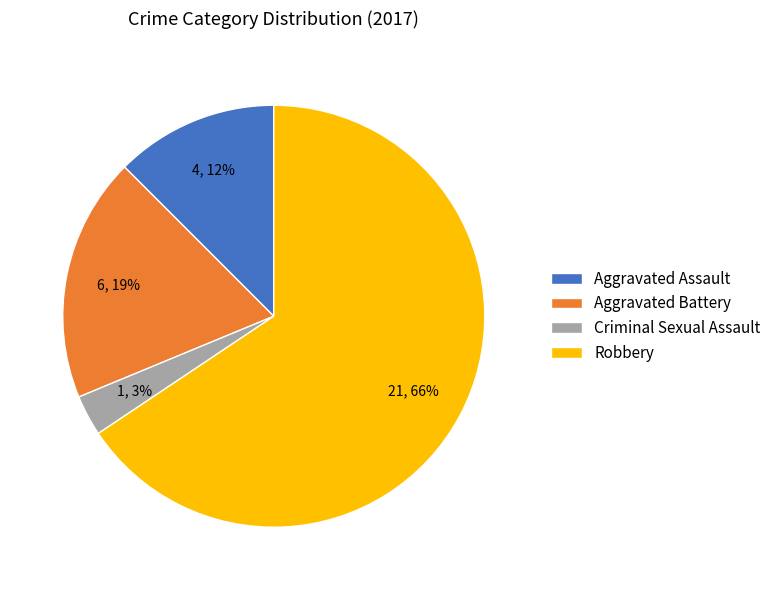

What is the smallest slice in the pie chart?

Criminal Sexual Assault